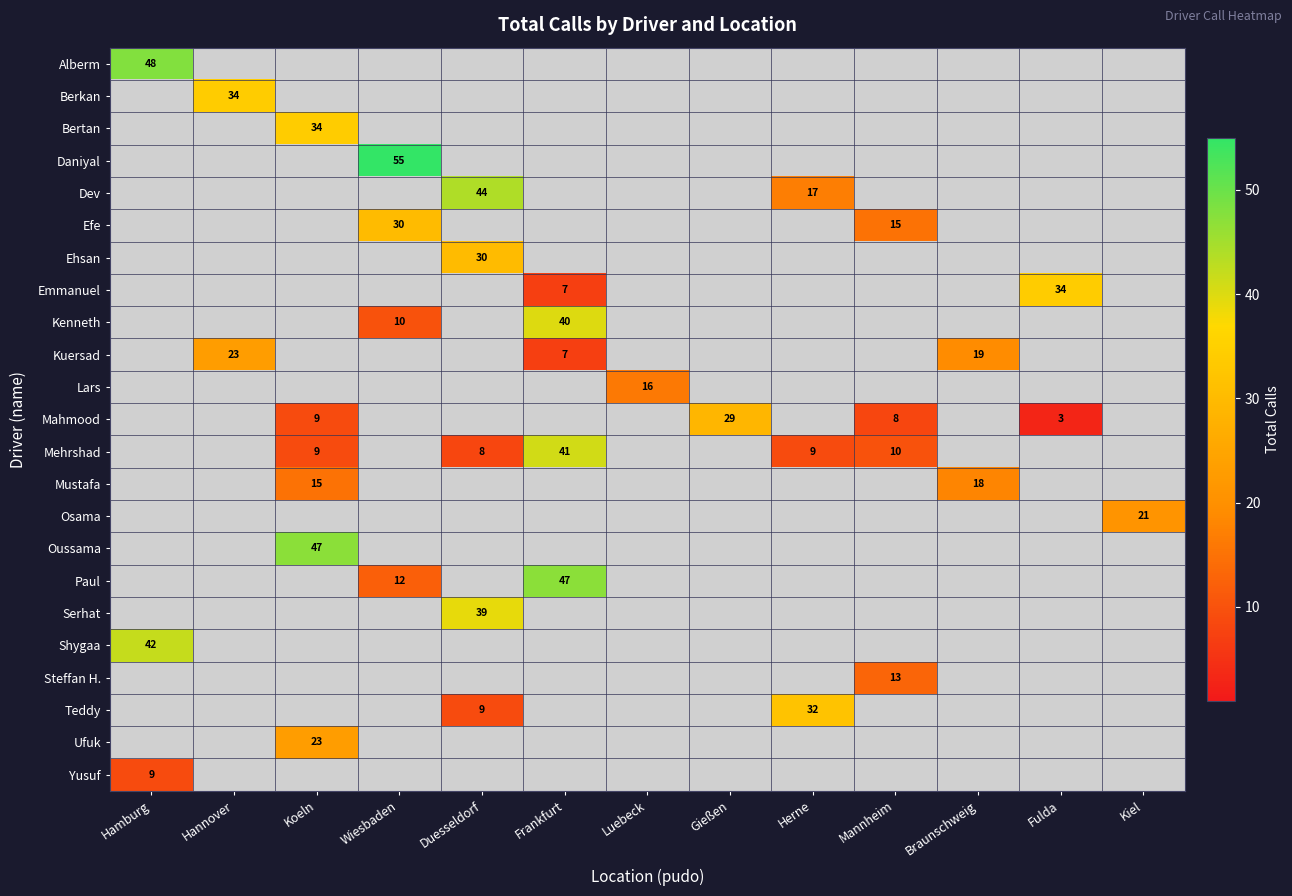

The value of Alberm at Hamburg is 64.6. True or false?

False